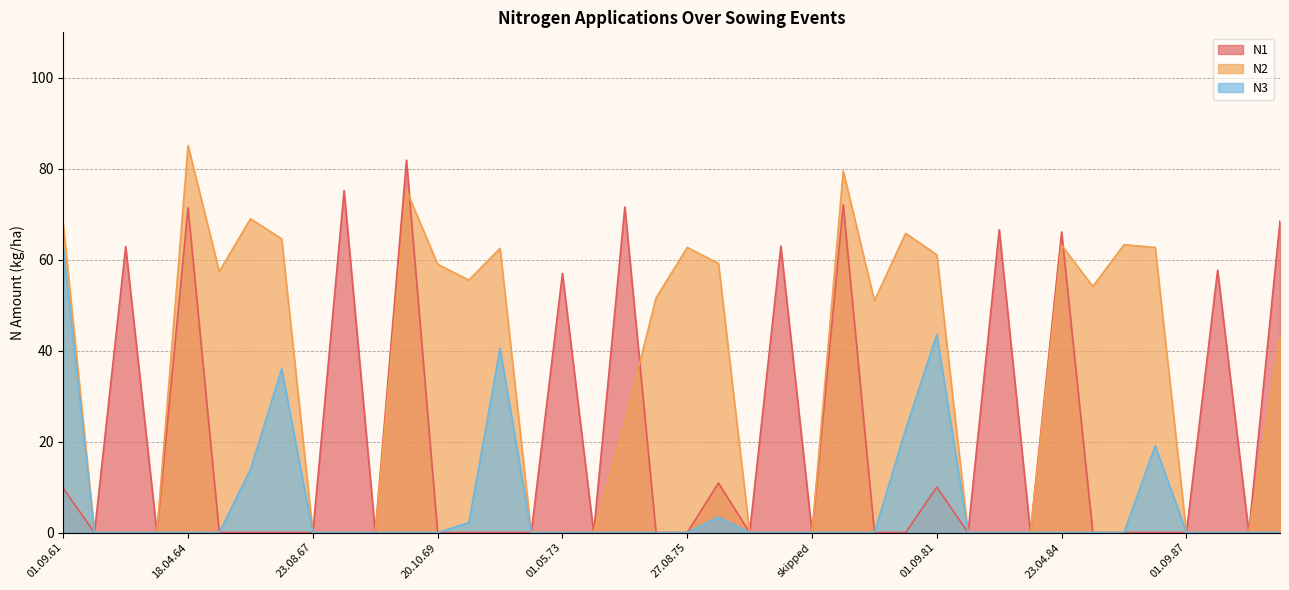

Reading left to right, transcribe all the data shown in this chart.

N1: 9.7	0.0	62.9	0.0	71.4	0.0	0.0	0.0	0.0	75.2	0.0	81.9	0.0	0.0	0.0	0.0	57.0	0.0	71.6	0.0	0.0	10.9	0.0	63.0	0.0	72.1	0.0	0.0	10.0	0.0	66.6	0.0	66.1	0.0	0.0	0.0	0.0	57.7	0.0	68.5
N2: 67.7	0.0	0.0	0.0	85.1	57.4	69.0	64.6	0.0	0.0	0.0	75.3	59.0	55.5	62.5	0.0	0.0	0.0	24.3	51.6	62.7	59.2	0.0	0.0	0.0	79.5	51.0	65.8	61.1	0.0	0.0	0.0	63.2	54.1	63.3	62.7	0.0	0.0	0.0	43.3
N3: 62.4	0.0	0.0	0.0	0.0	0.0	13.9	36.0	0.0	0.0	0.0	0.0	0.0	2.2	40.5	0.0	0.0	0.0	0.0	0.0	0.0	3.4	0.0	0.0	0.0	0.0	0.0	22.7	43.6	0.0	0.0	0.0	0.0	0.0	0.0	19.1	0.0	0.0	0.0	0.0